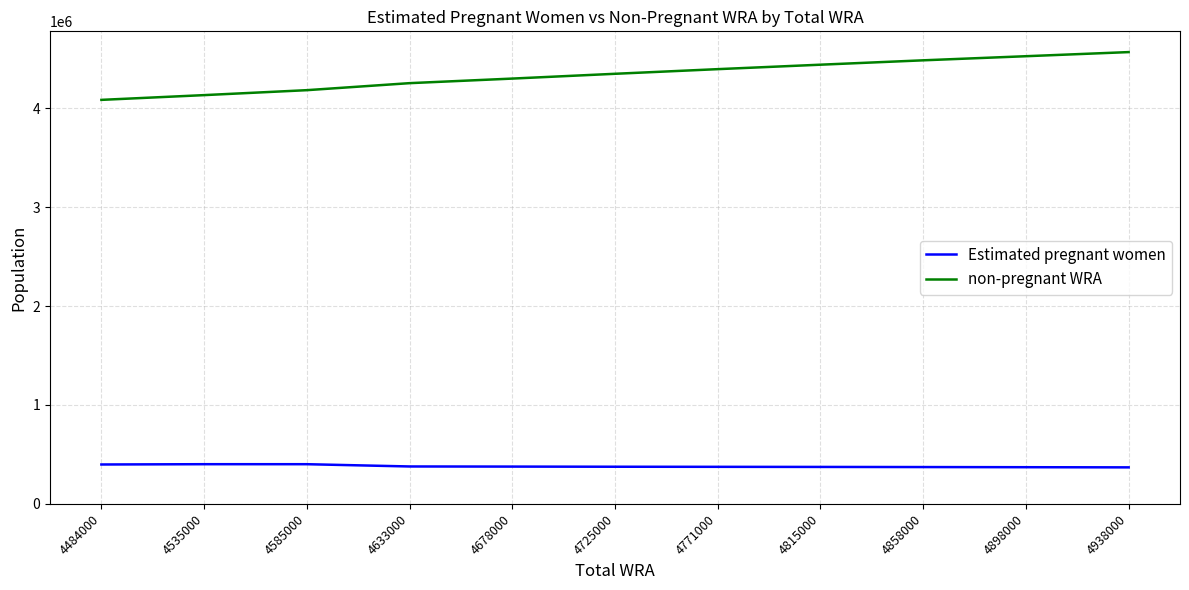

Is it true that non-pregnant WRA equals 2360895.2 at 4725000?

False